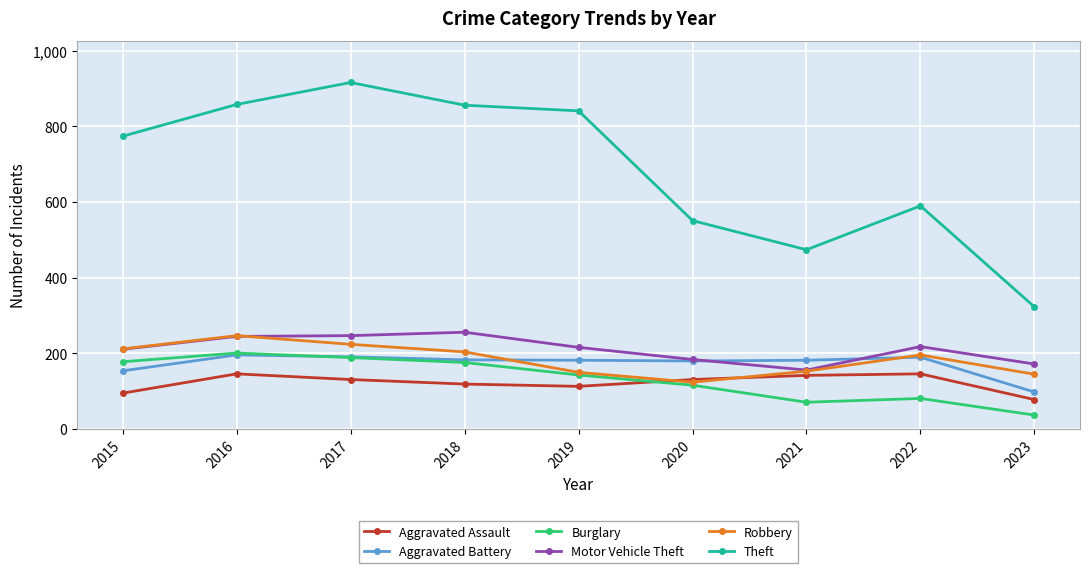

What is the total value across all series at 2022?

1421